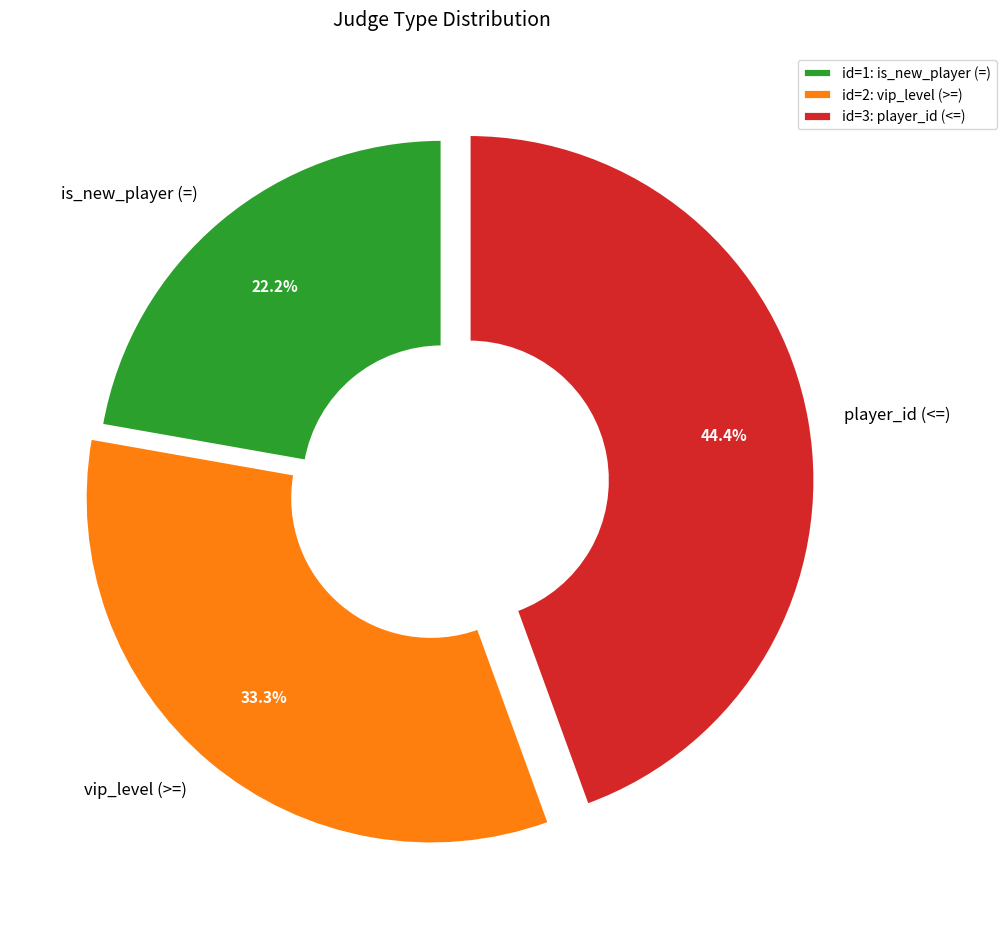

To the nearest percent, what portion does player_id (<=) represent?

44%